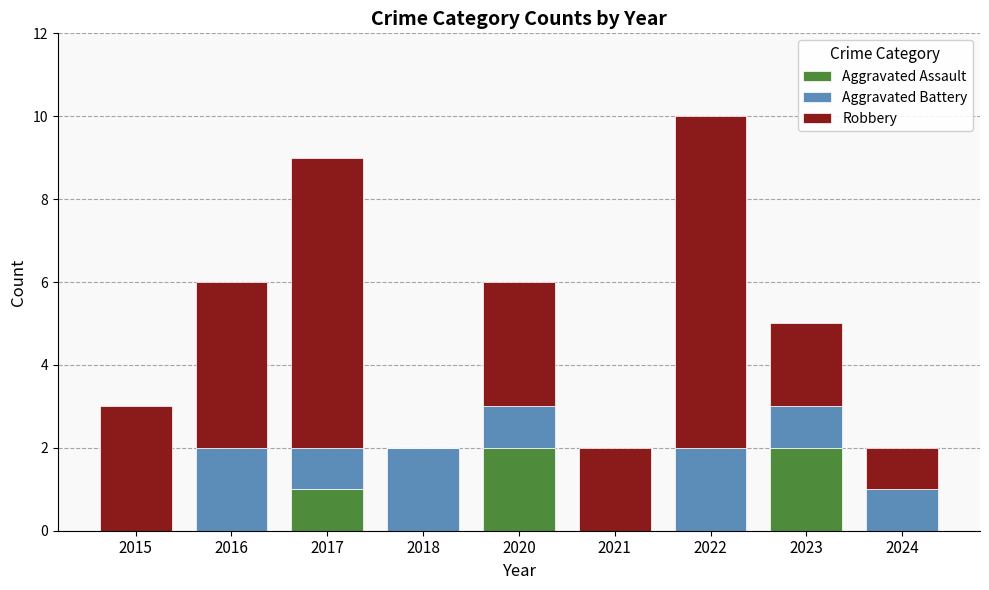

What is the total value across all series at 2017?

9